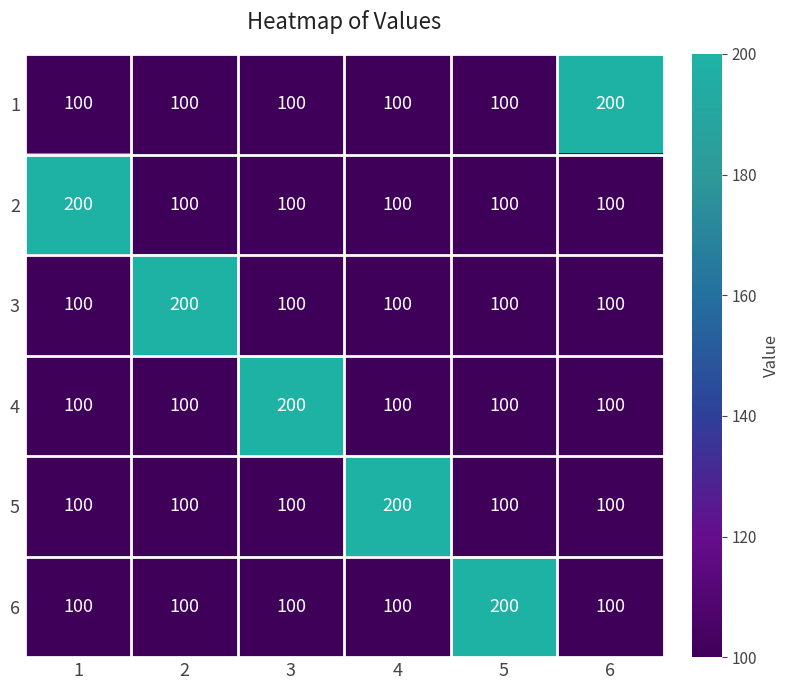

Is it true that 1 equals 100 at 4?

True